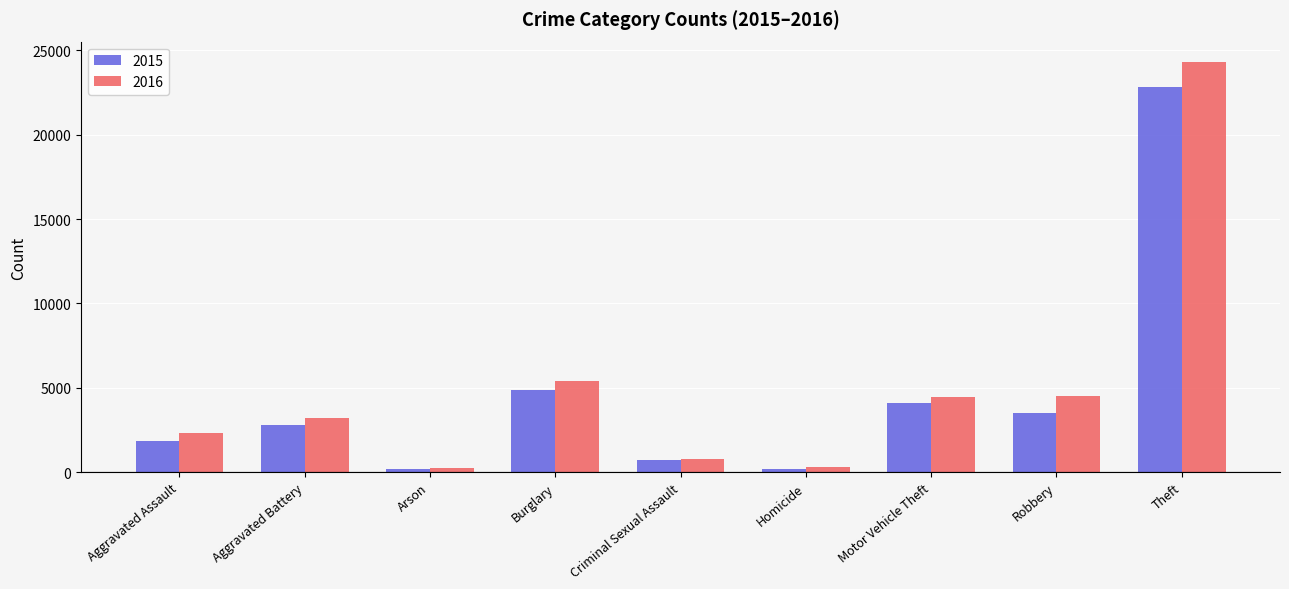

What is the sum of all 2015 values?

40999